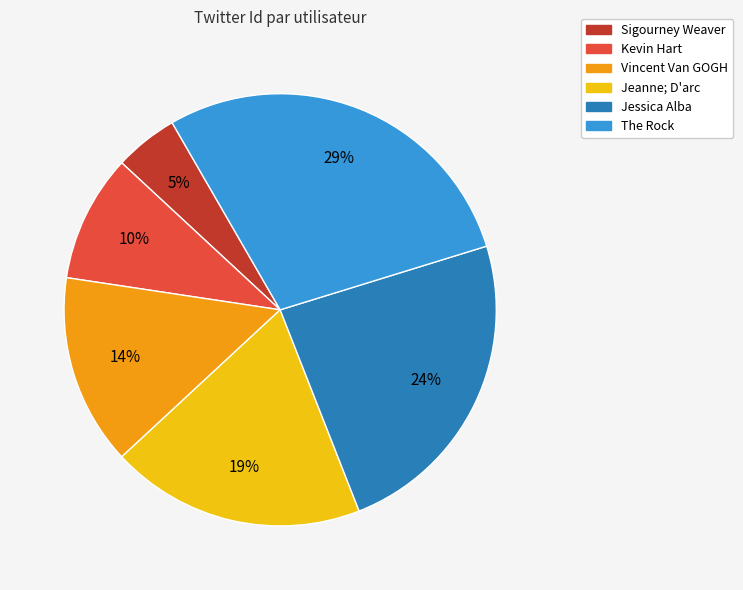

Does Kevin Hart account for over 50% of the chart?

No